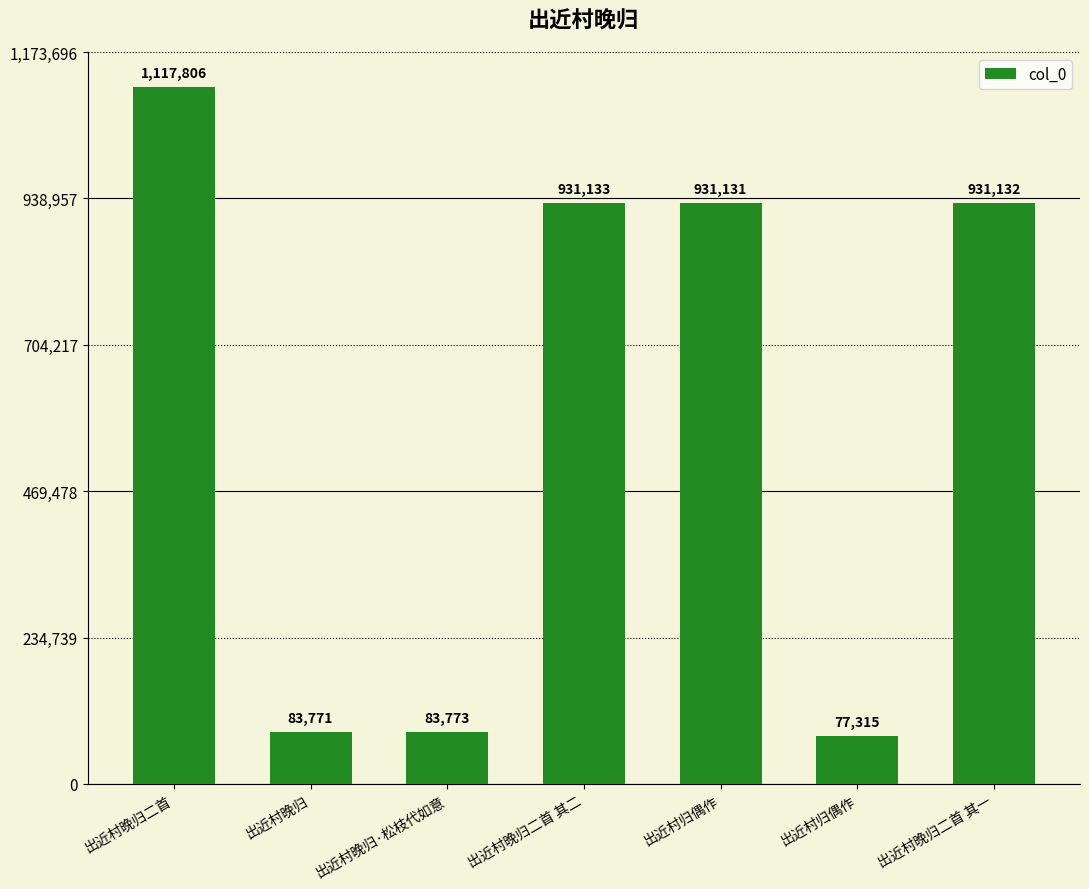

How many distinct data groups are displayed?

1